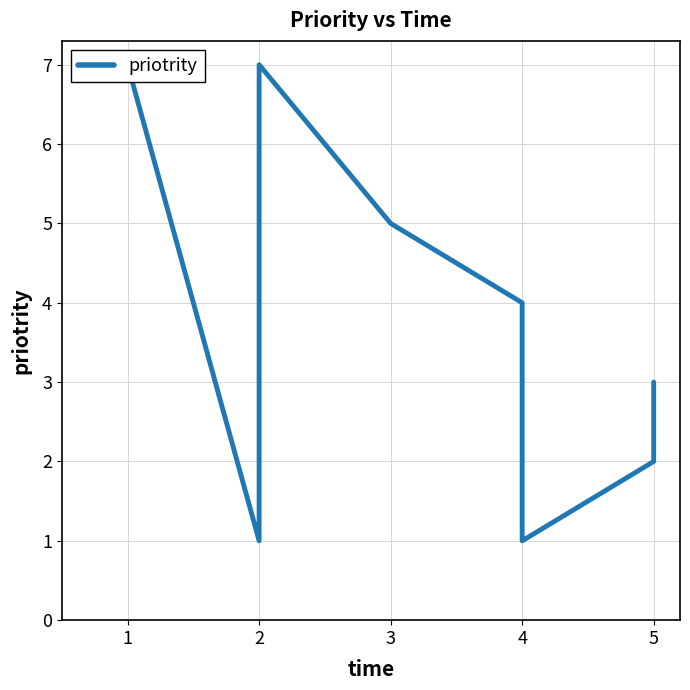

How many series are shown in this chart?

1